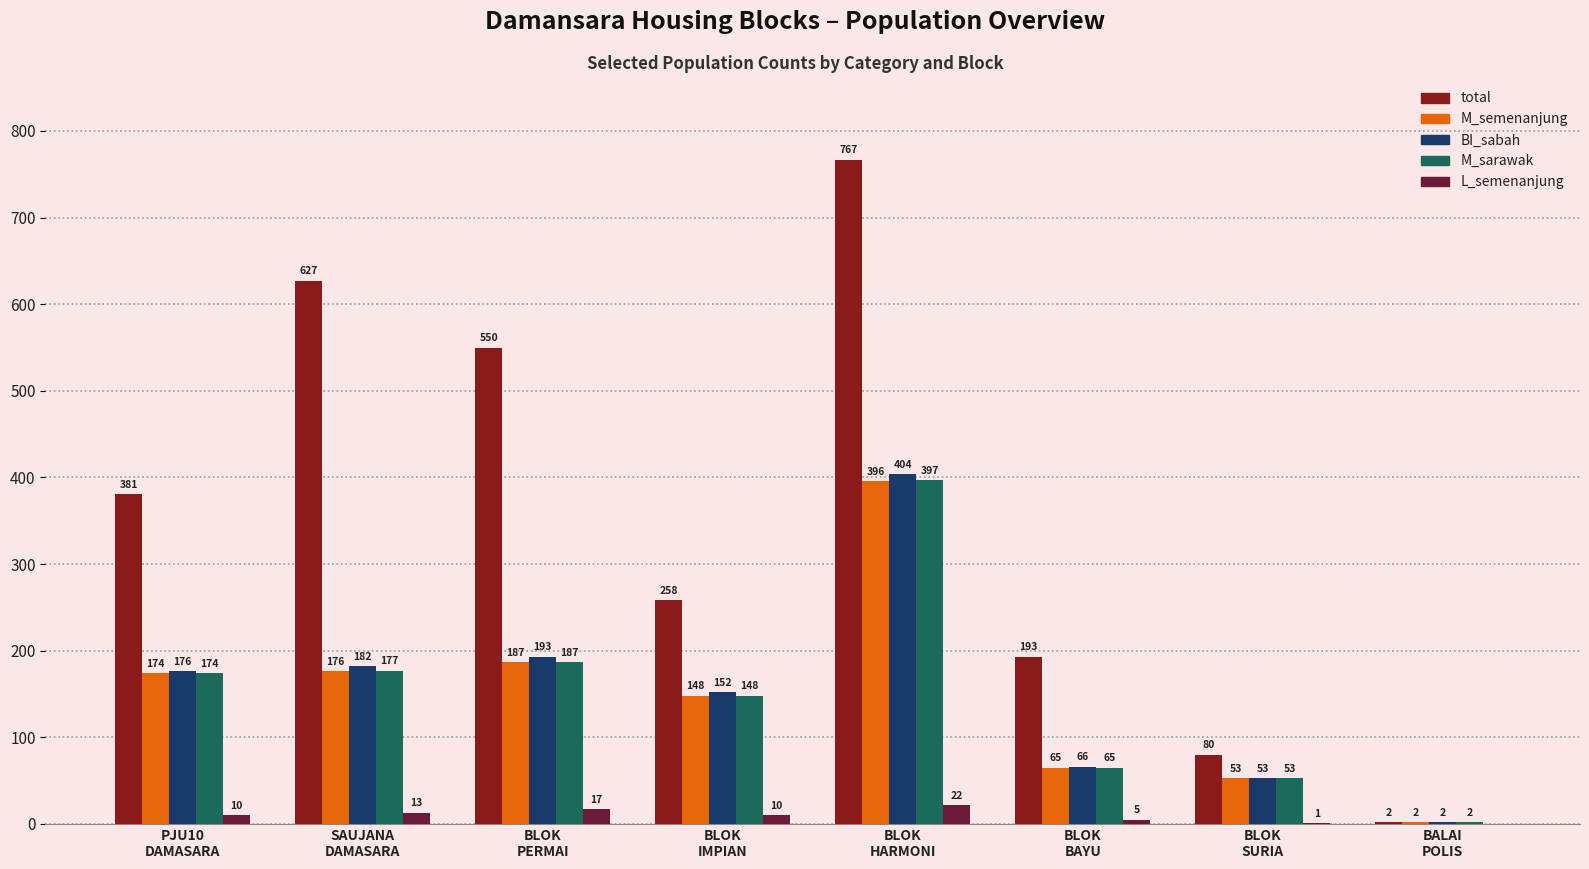

Which series has the widest spread of values?

total